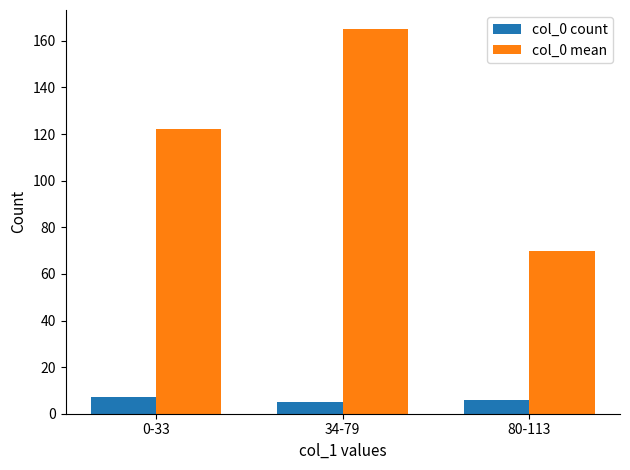

At 34-79, list the series in order from smallest to largest.

col_0 count, col_0 mean